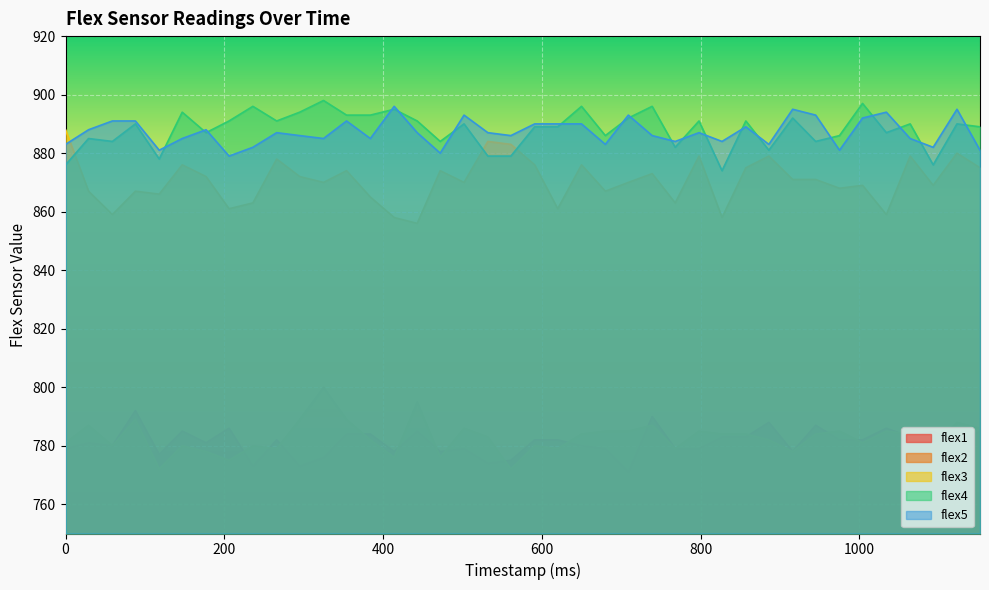

Which series has the largest total across all categories?

flex4